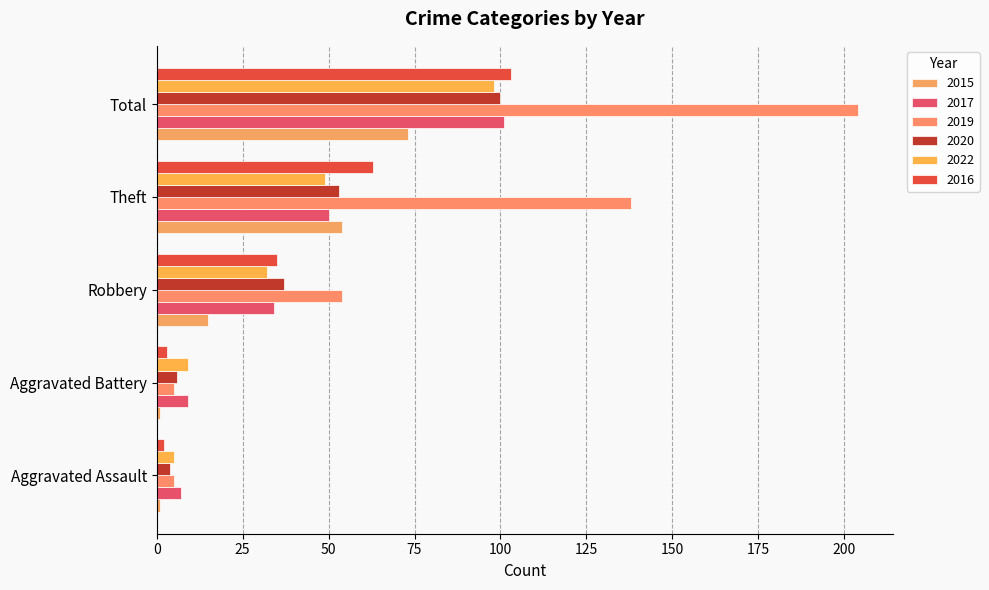

What is the sum of the 2022 values at Robbery and Theft?

81